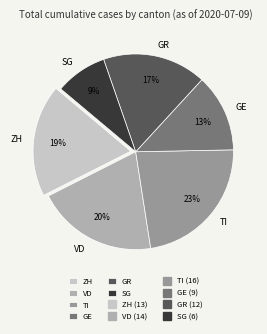

To the nearest percent, what is the combined percentage of GE and GR?

30%